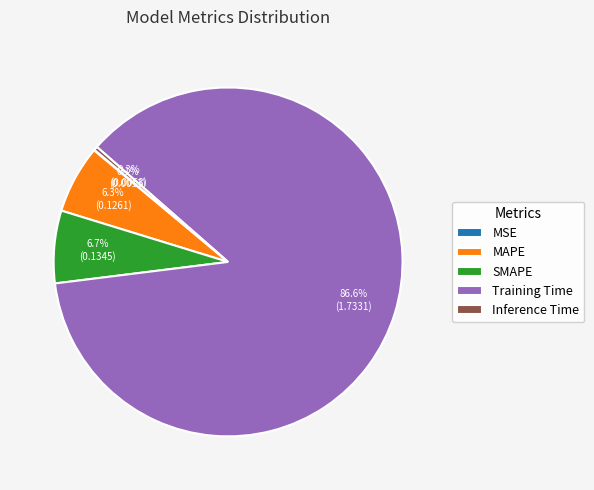

To the nearest percent, what is the average slice percentage?

20%